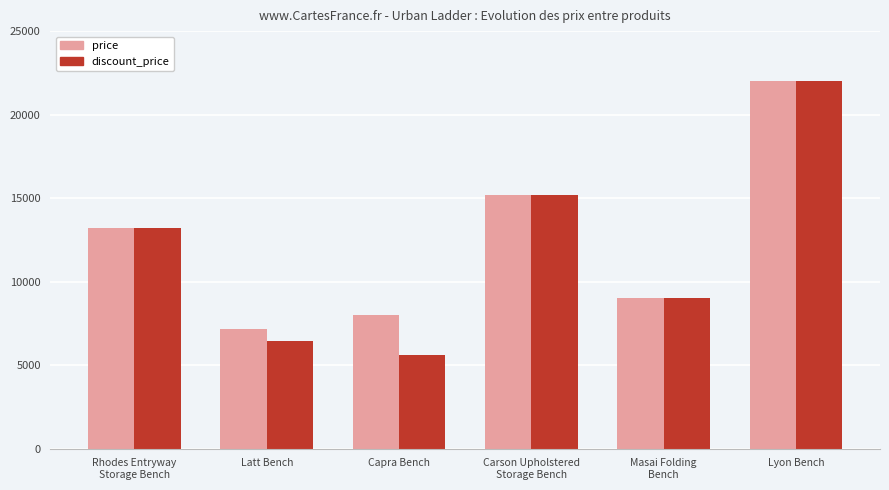

What is the spread (max minus min) of values at Latt Bench?

700